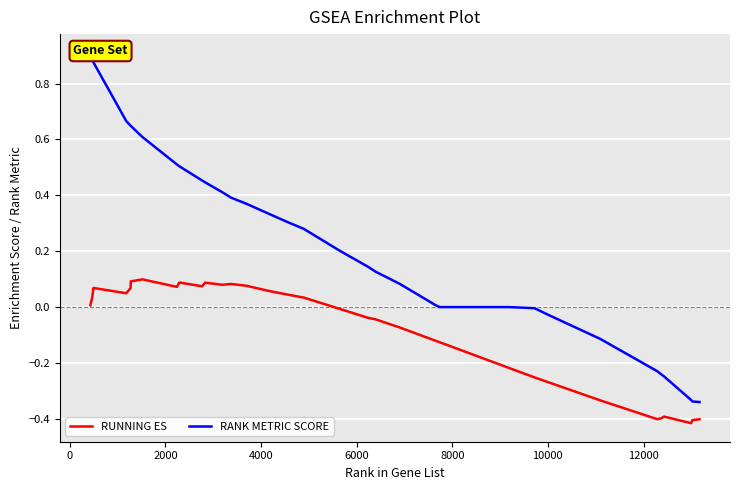

Rank the series by their maximum value, from lowest to highest.

RUNNING ES, RANK METRIC SCORE